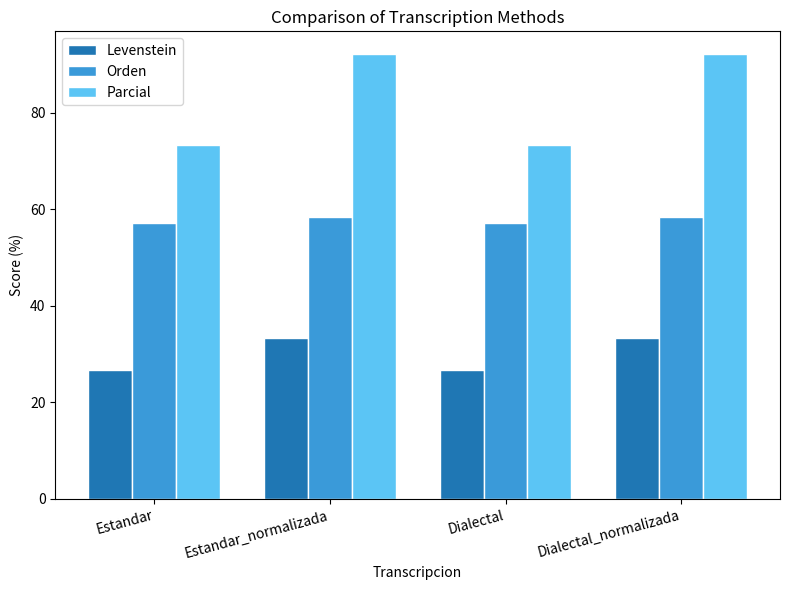

Count the number of data series in this chart.

3